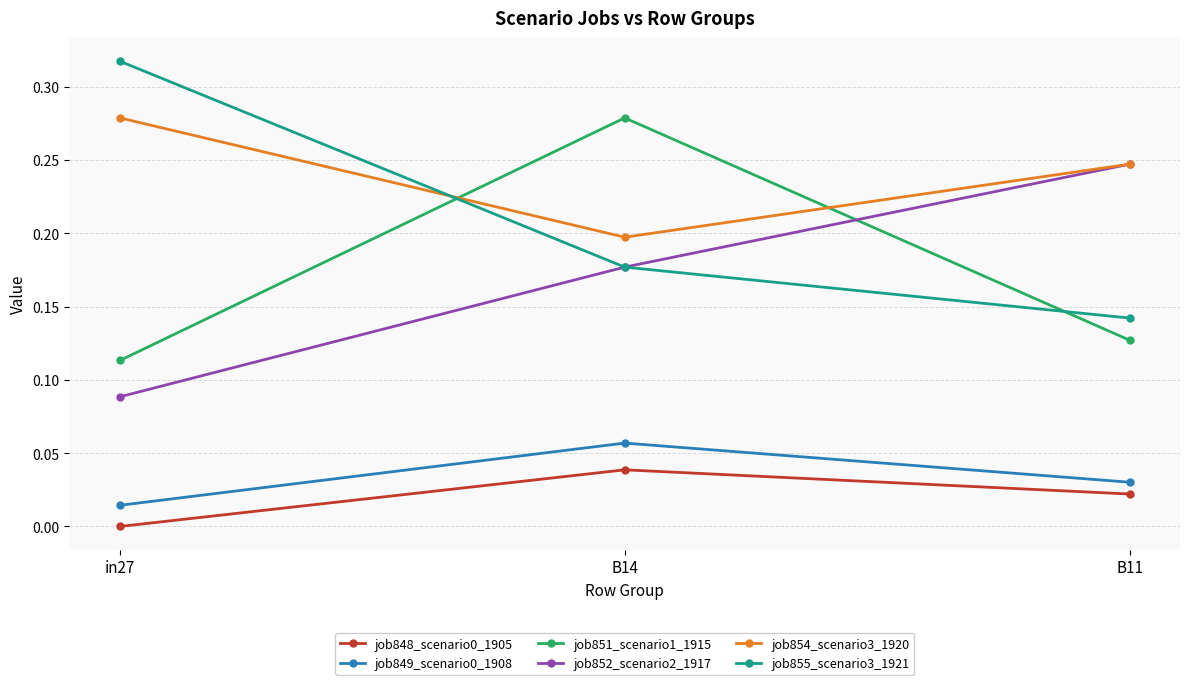

Does the chart display data point markers on the line(s)?

Yes